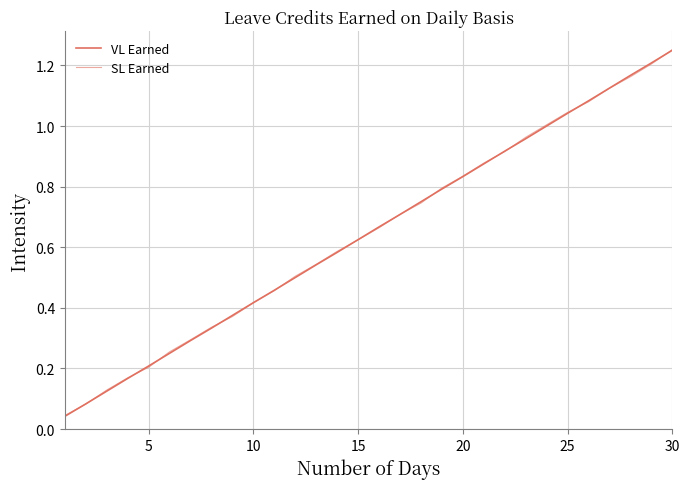

Is this an area chart (filled region under the line)?

No